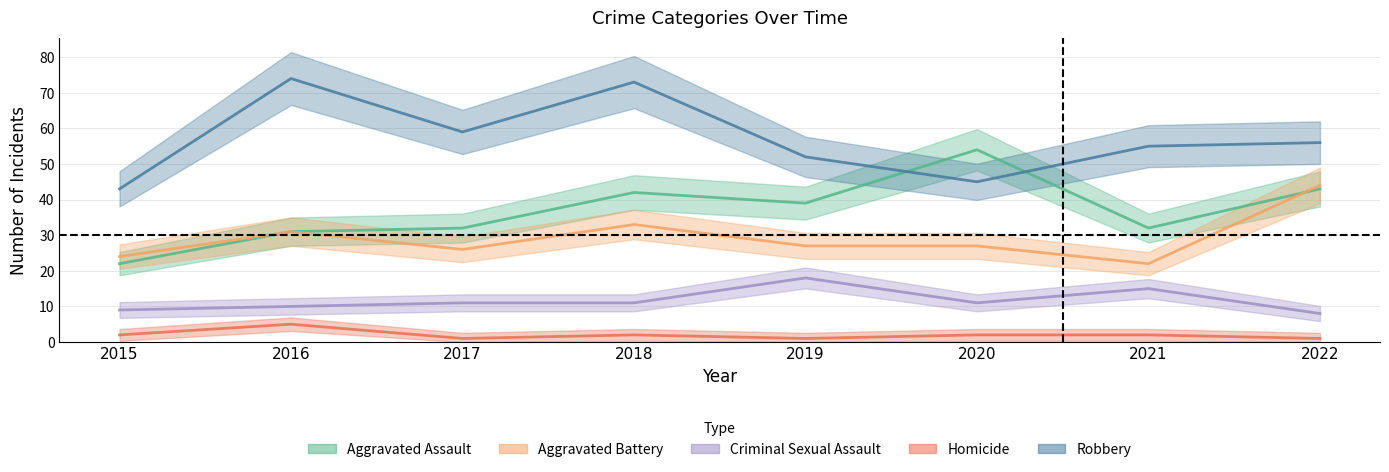

Count the Homicide values in the range 1 to 2.

7